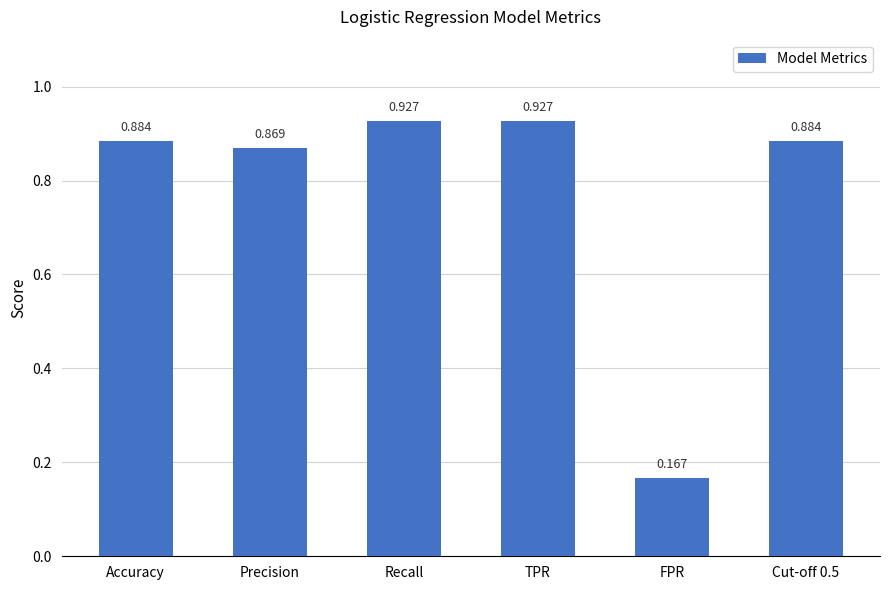

True or false: the data shows 1.5 at Precision.

False